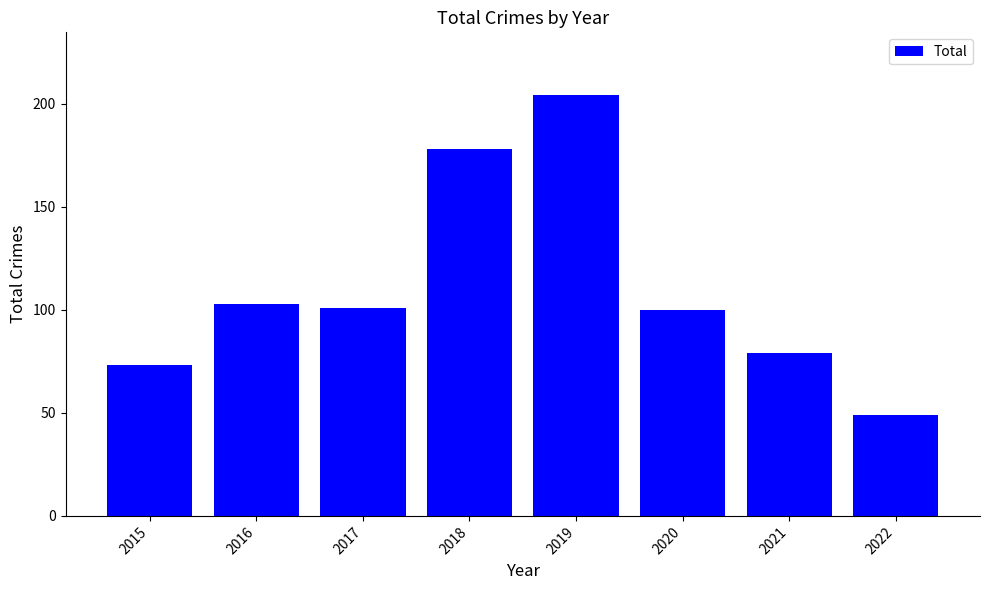

Are the bars grouped side by side (vs. stacked)?

No